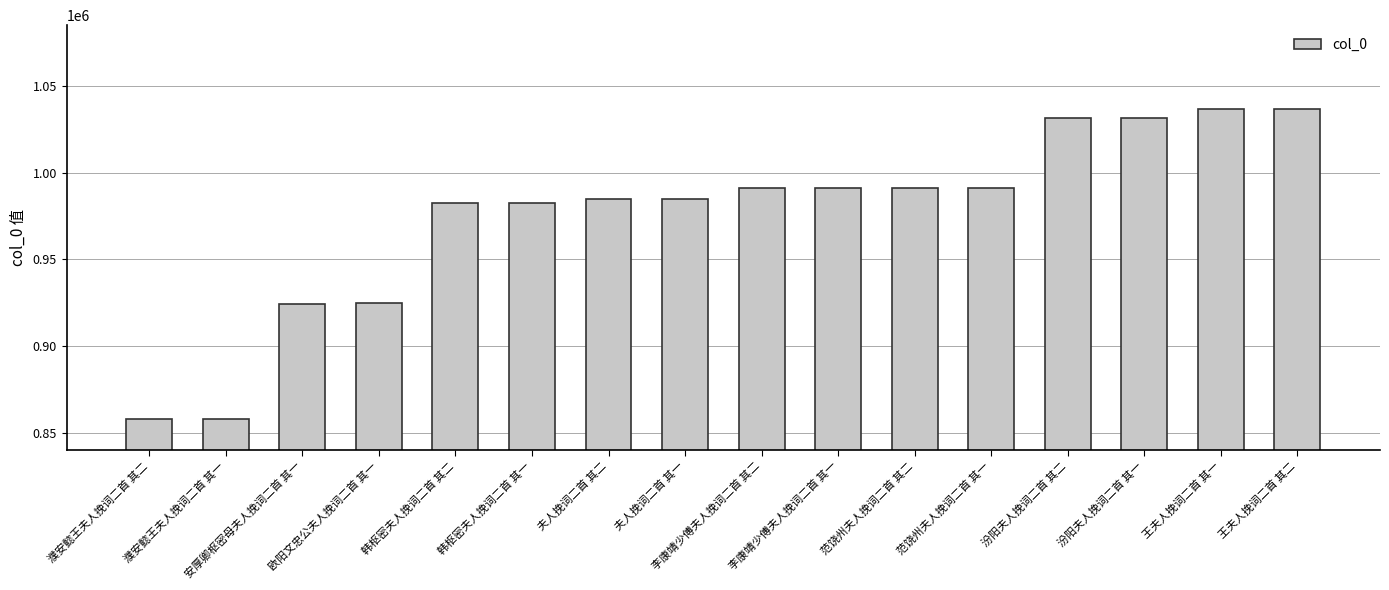

What is the greatest value displayed?

1036934